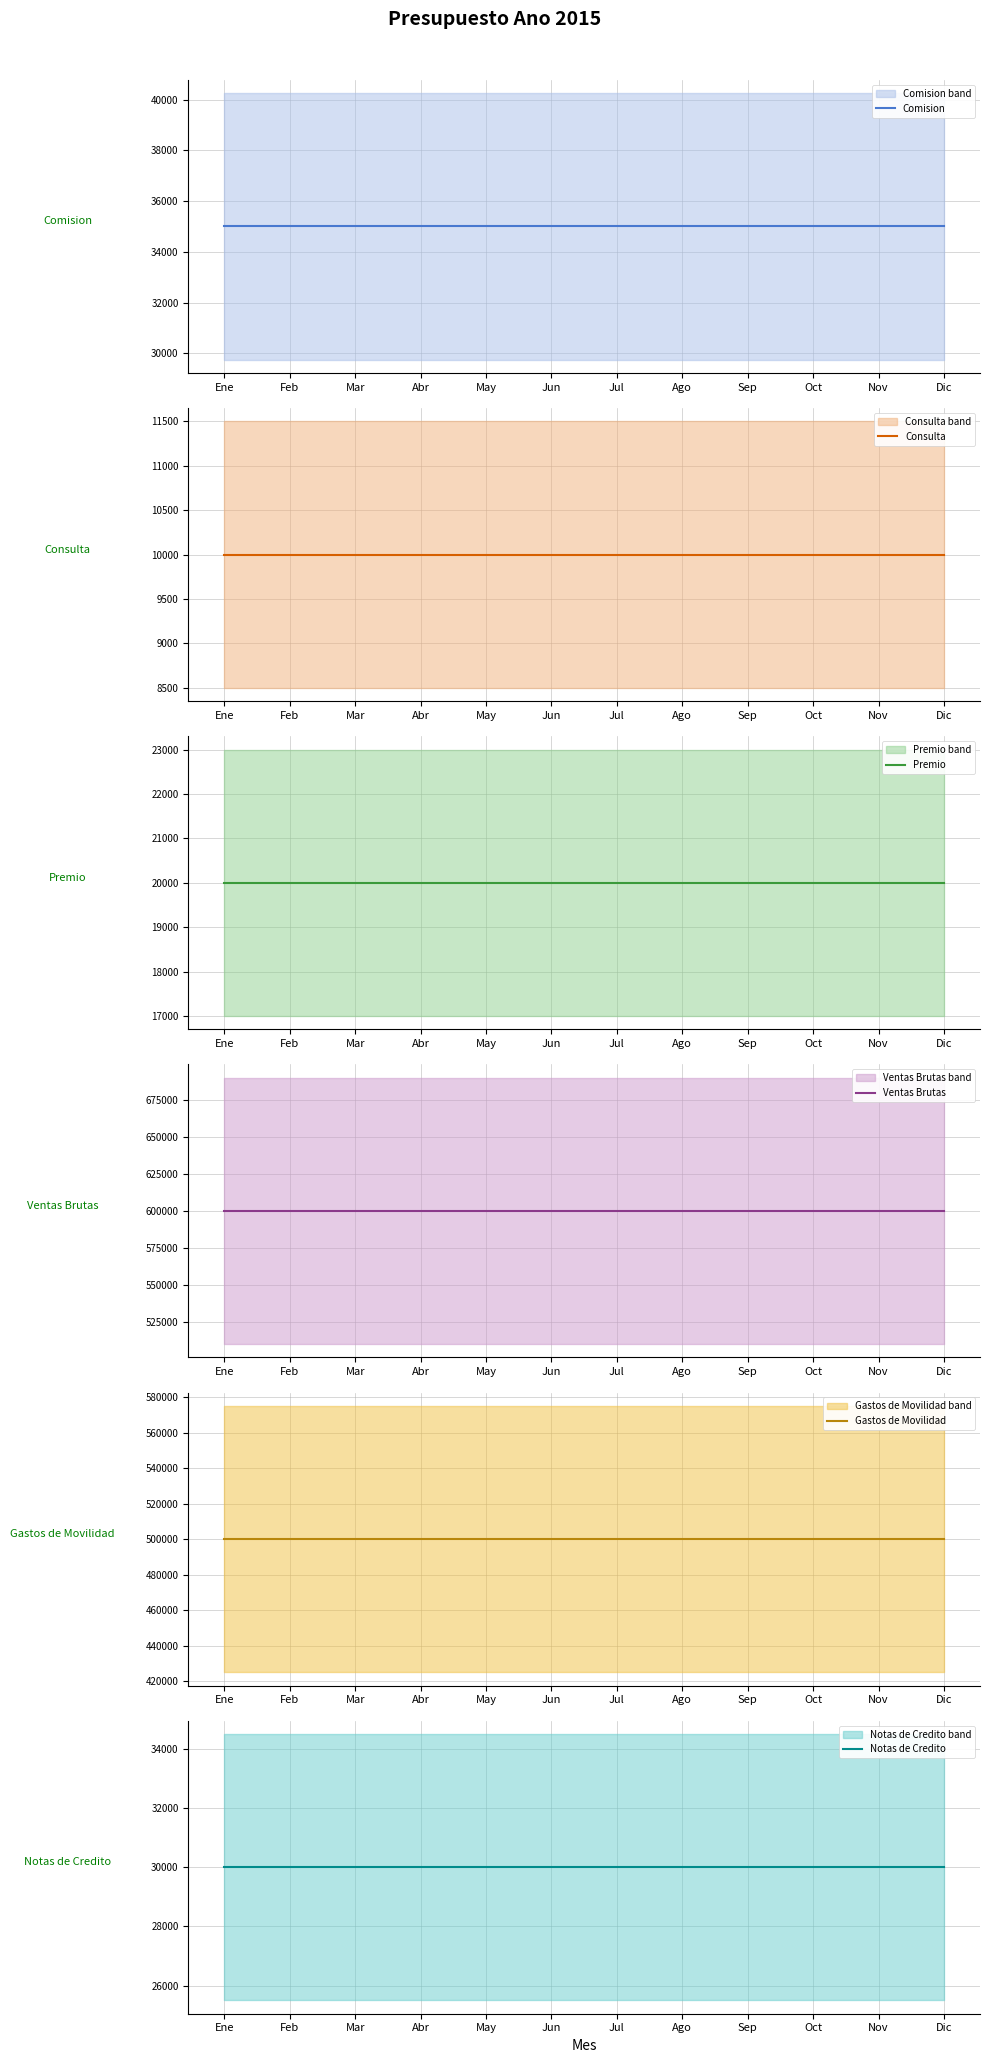

At Ago, list the series in order from largest to smallest.

Ventas Brutas, Gastos de Movilidad, Comision, Notas de Credito, Premio, Consulta